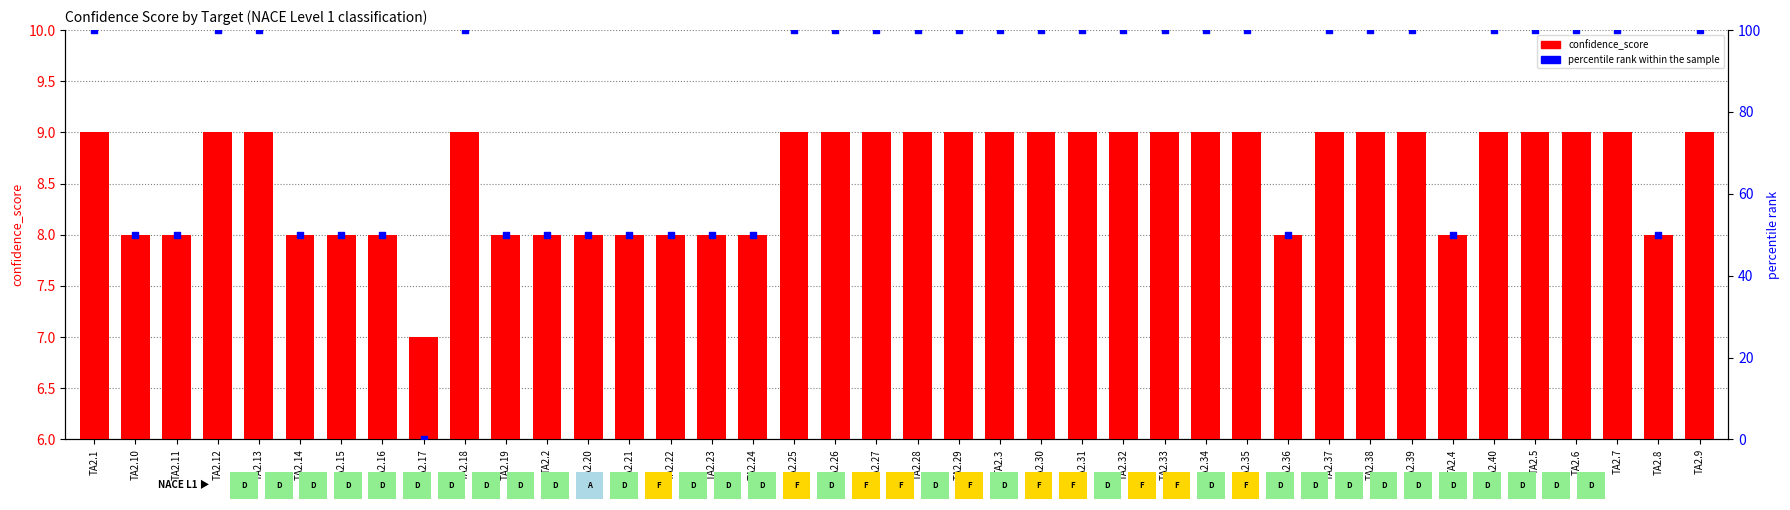

Which series has the largest Y range (max minus min)?

percentile rank within the sample